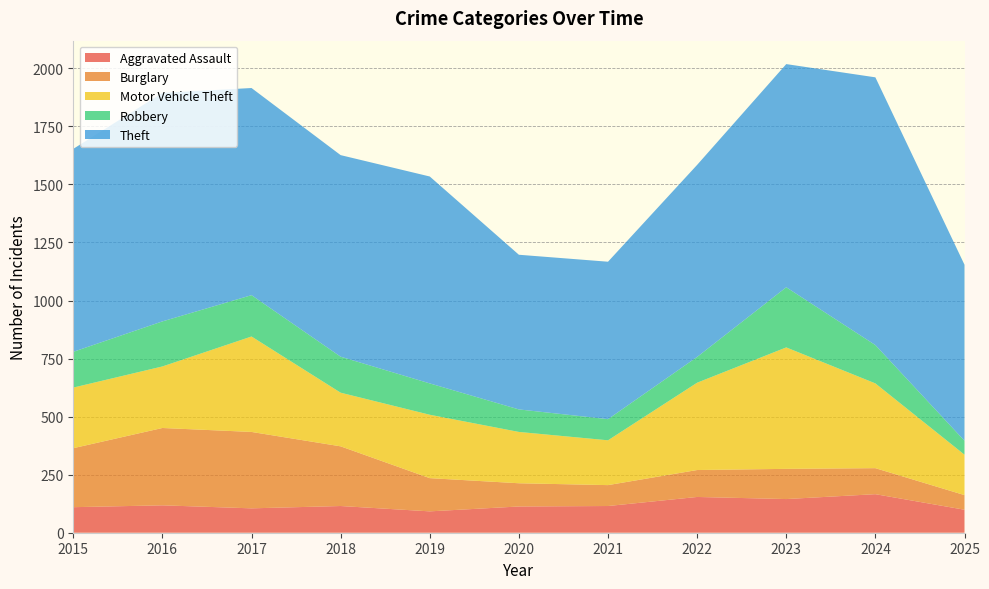

Reading left to right, list all the values displayed in this chart.

Aggravated Assault: 2015=110	2016=118	2017=105	2018=115	2019=92	2020=113	2021=115	2022=154	2023=145	2024=166	2025=99
Burglary: 2015=254	2016=333	2017=329	2018=257	2019=143	2020=100	2021=90	2022=116	2023=130	2024=112	2025=63
Motor Vehicle Theft: 2015=261	2016=265	2017=411	2018=231	2019=273	2020=221	2021=193	2022=376	2023=523	2024=365	2025=174
Robbery: 2015=154	2016=194	2017=178	2018=155	2019=135	2020=97	2021=91	2022=111	2023=259	2024=165	2025=60
Theft: 2015=874	2016=984	2017=892	2018=868	2019=891	2020=666	2021=678	2022=827	2023=961	2024=1153	2025=758